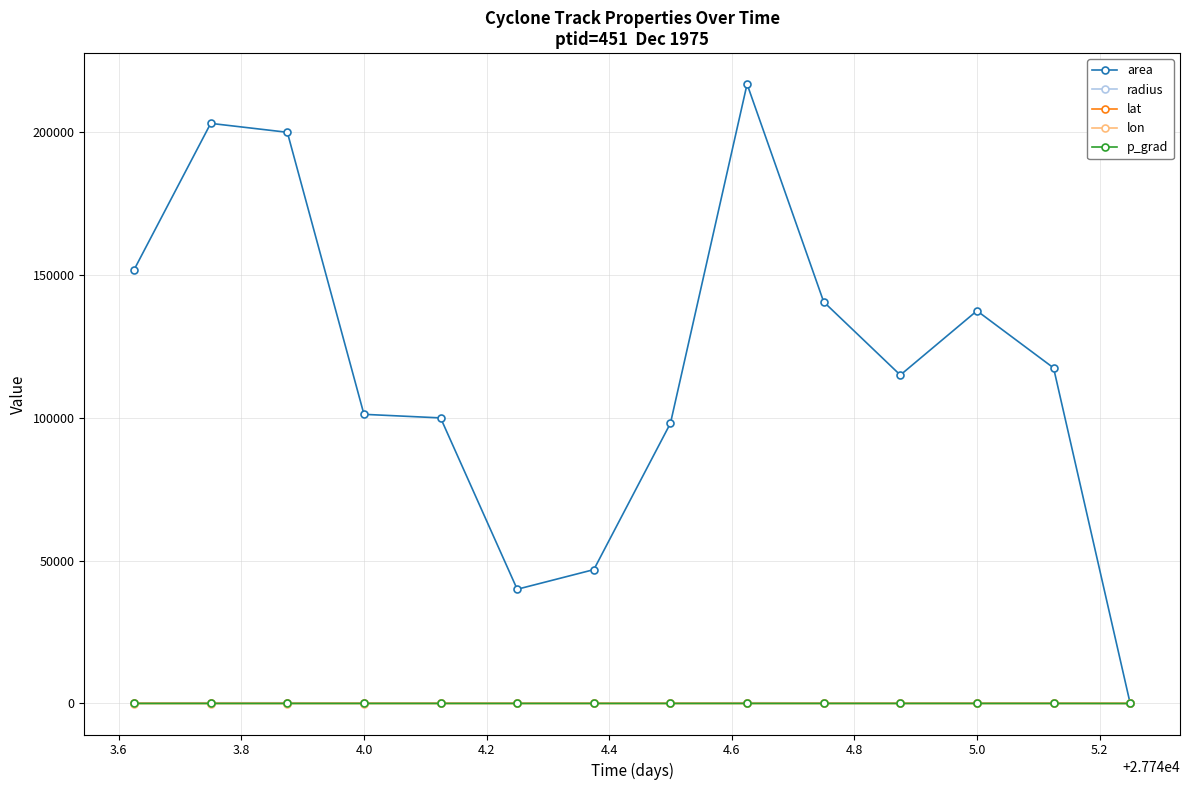

After their last crossing, which series has the higher values: lon or p_grad?

lon